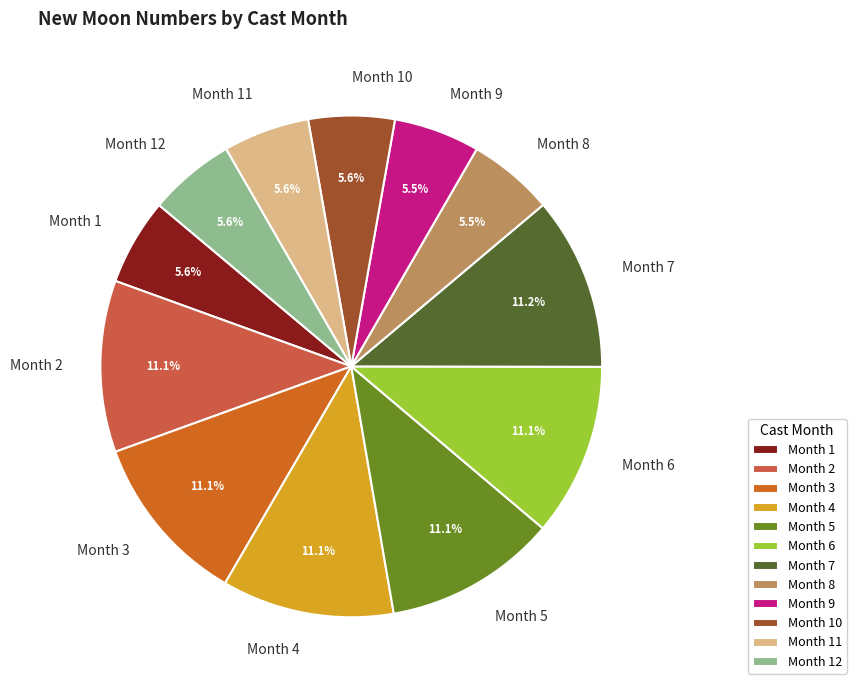

Is there a majority slice in this chart?

No